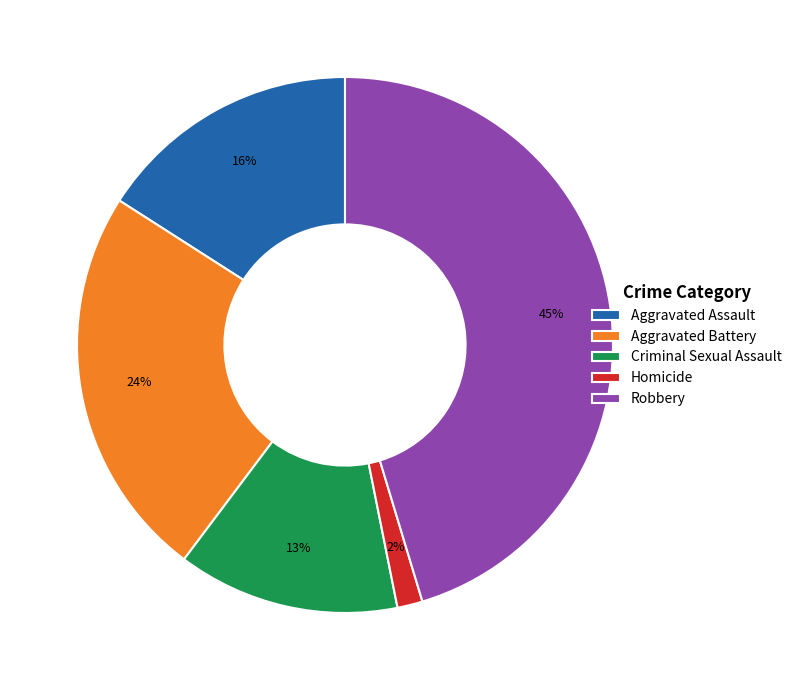

Which slice is the smallest?

Homicide